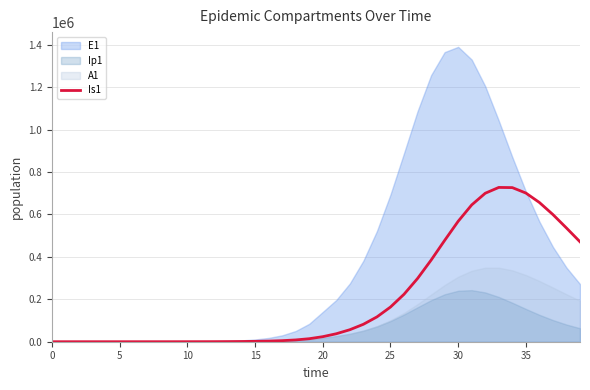

Reading left to right, list all the values displayed in this chart.

5.0	4.1	4.0	4.8	6.6	10.1	16.3	27.0	45.1	75.8	127.8	215.7	364.4	615.5	1039.8	1756.4	2965.5	5003.9	8434.1	14189.1	23796.7	37618.3	56609.4	82236.8	117007.3	163479.7	223662.1	298069.0	384549.4	477422.6	567715.1	644948.0	699952.9	727356.1	726547.6	700968.3	656448.2	599499.7	536099.4	471066.0